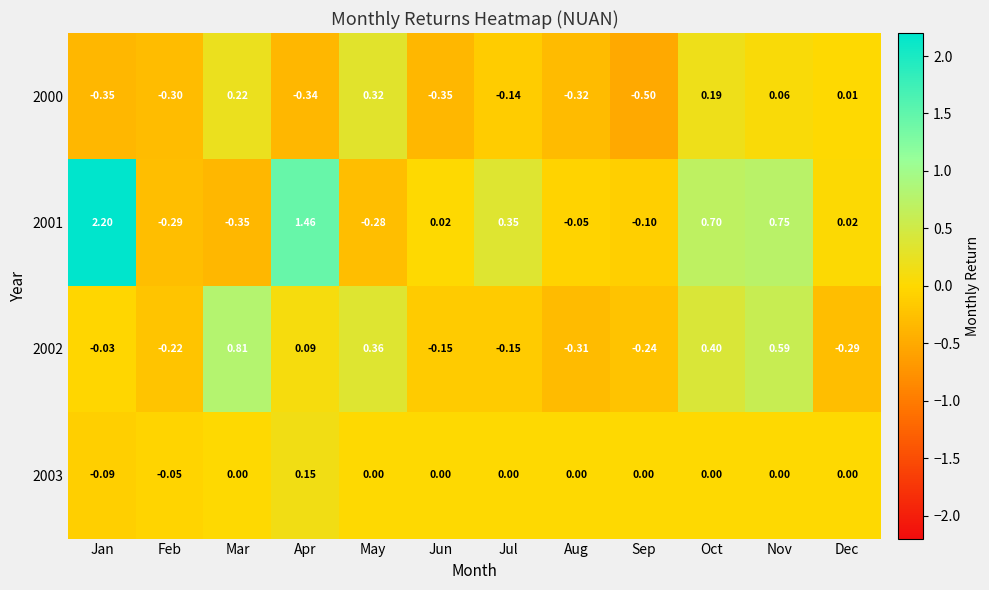

Count the number of categories in the chart.

12